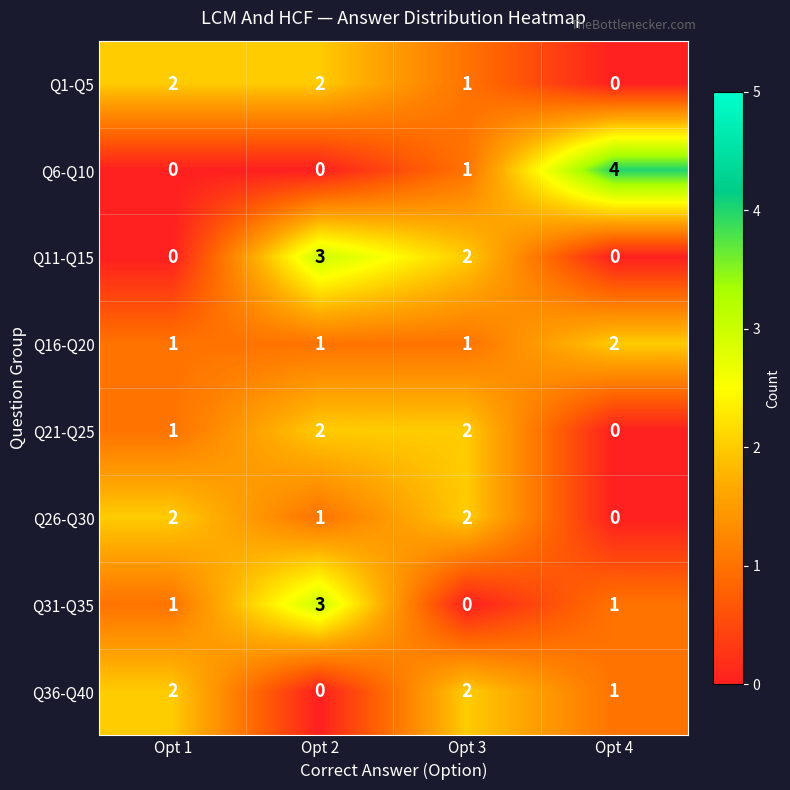

Which series has the largest range (max minus min)?

Q6-Q10